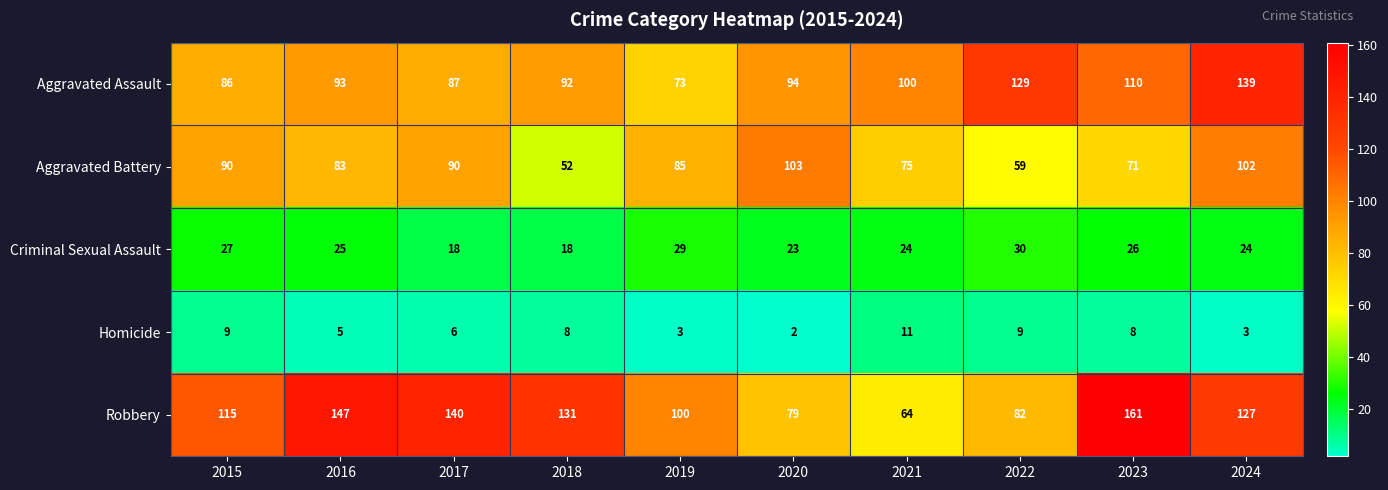

At how many categories does at least one series exceed 14?

10